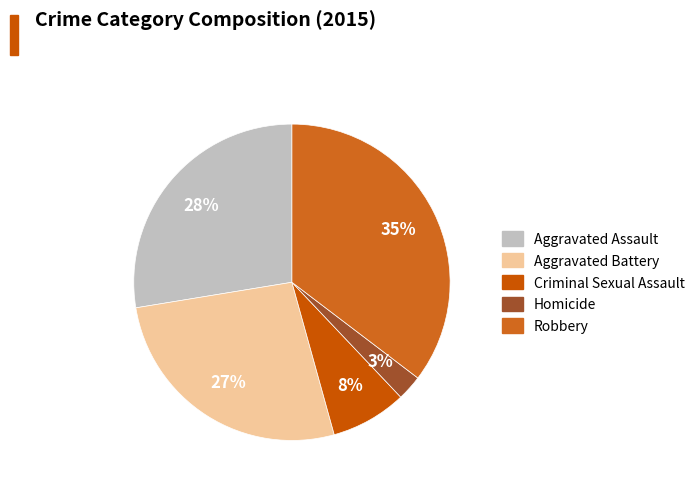

The Criminal Sexual Assault slice represents 1% of the pie. True or false?

False